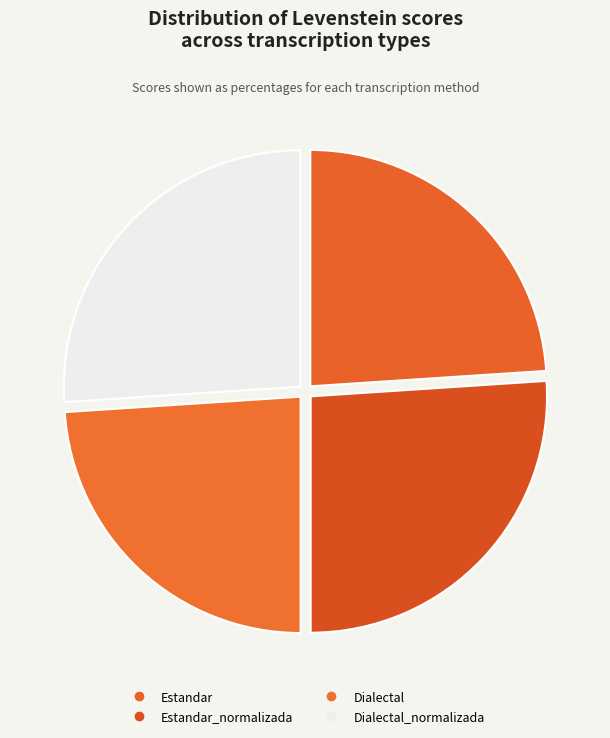

Count the number of slices in the pie.

4